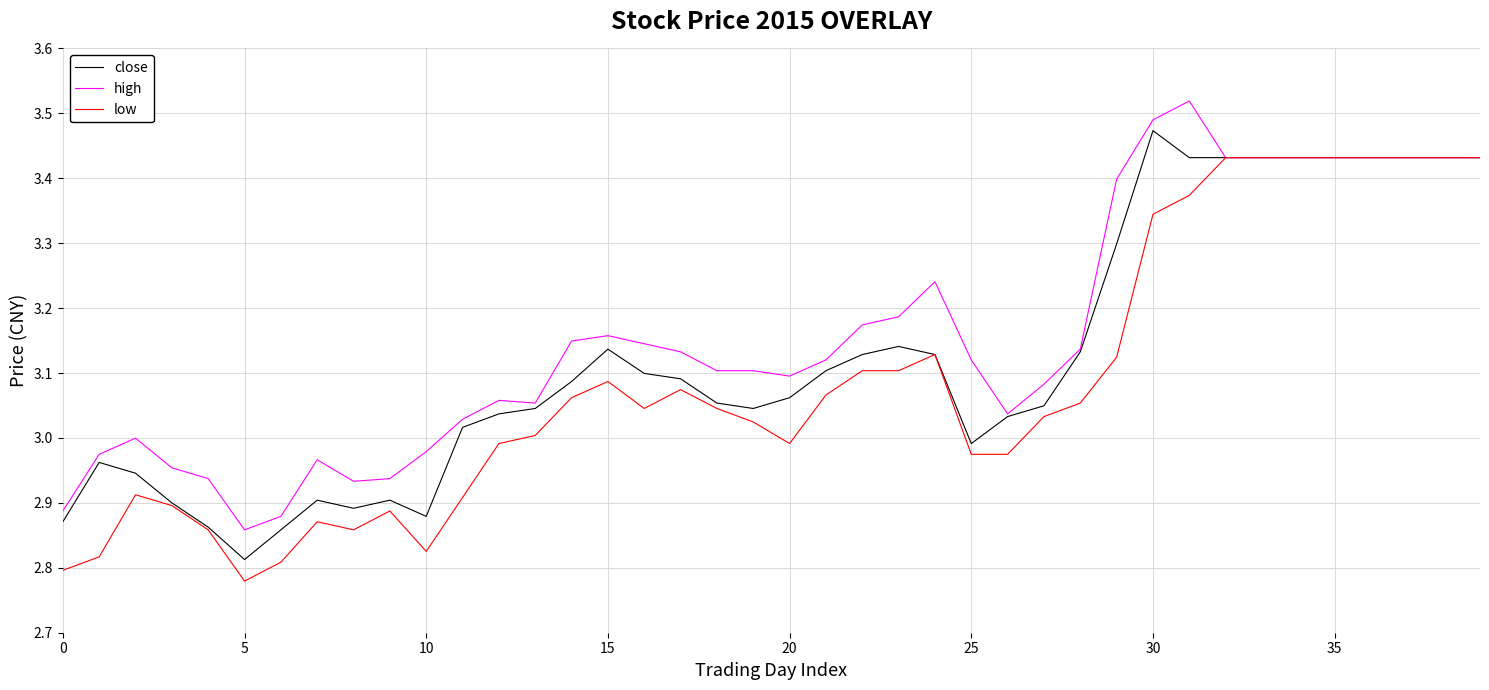

Rank the series by their maximum value, from highest to lowest.

high, close, low